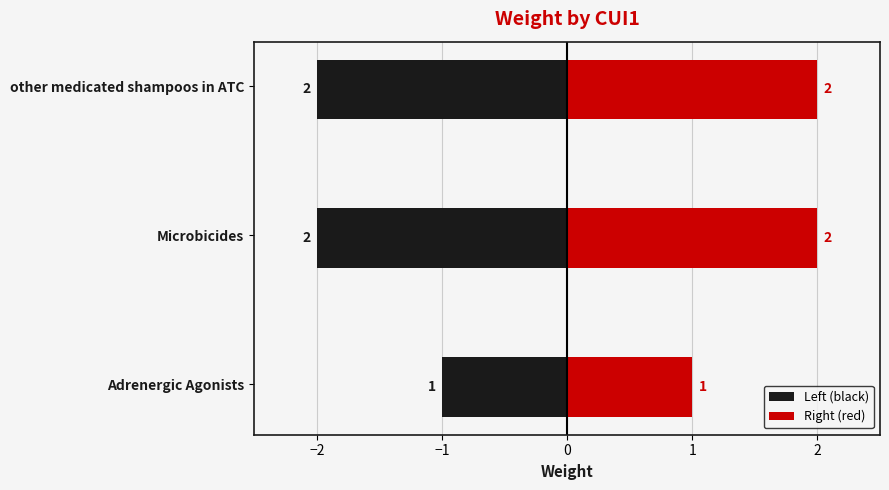

What is the sum of the Right (red) values at Microbicides and other medicated shampoos in ATC?

4